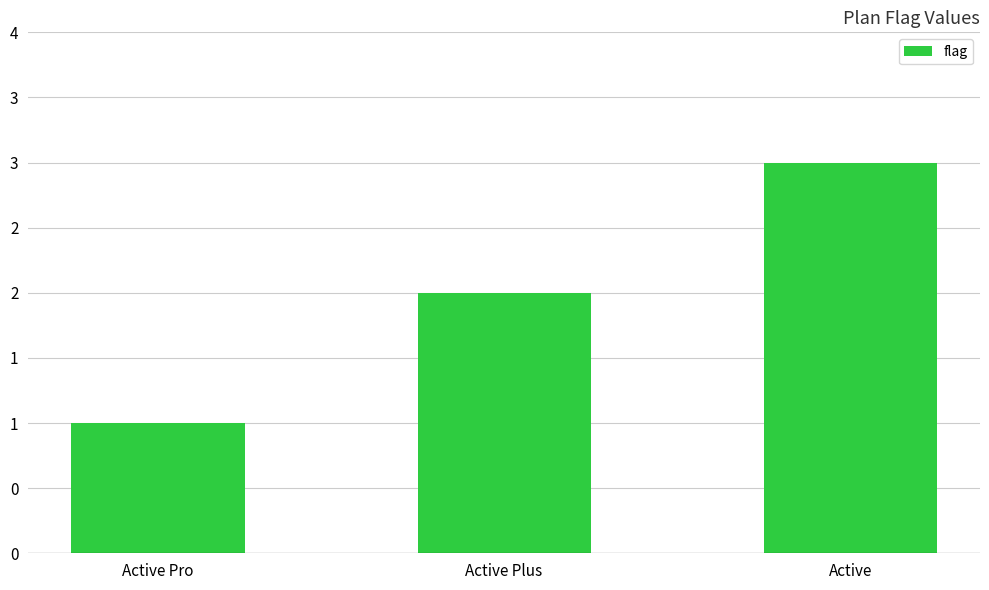

List the labels in order of value, largest first.

Active, Active Plus, Active Pro